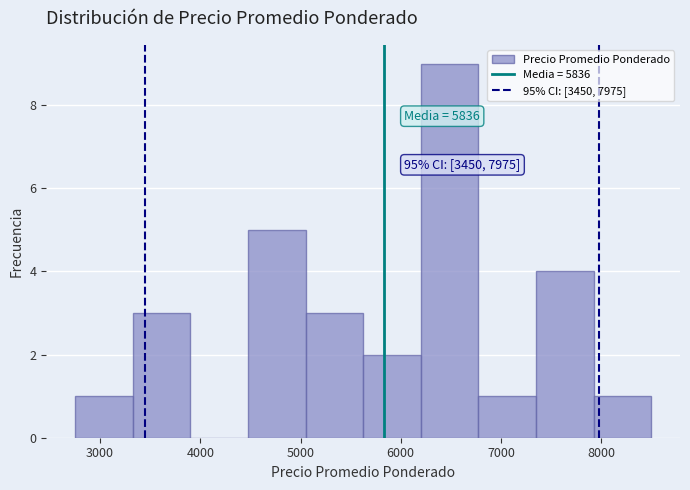

Which range on the x-axis has the tallest bar?

6200 to 6800